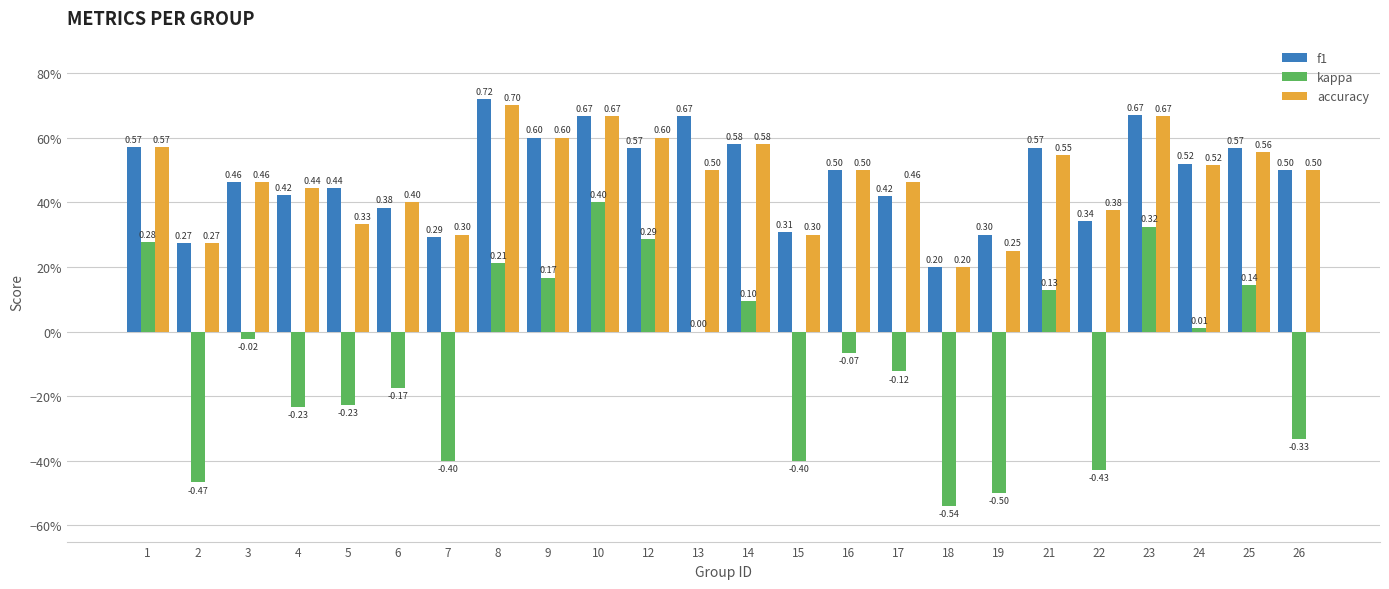

Which has a higher value, 16 or 9?

9